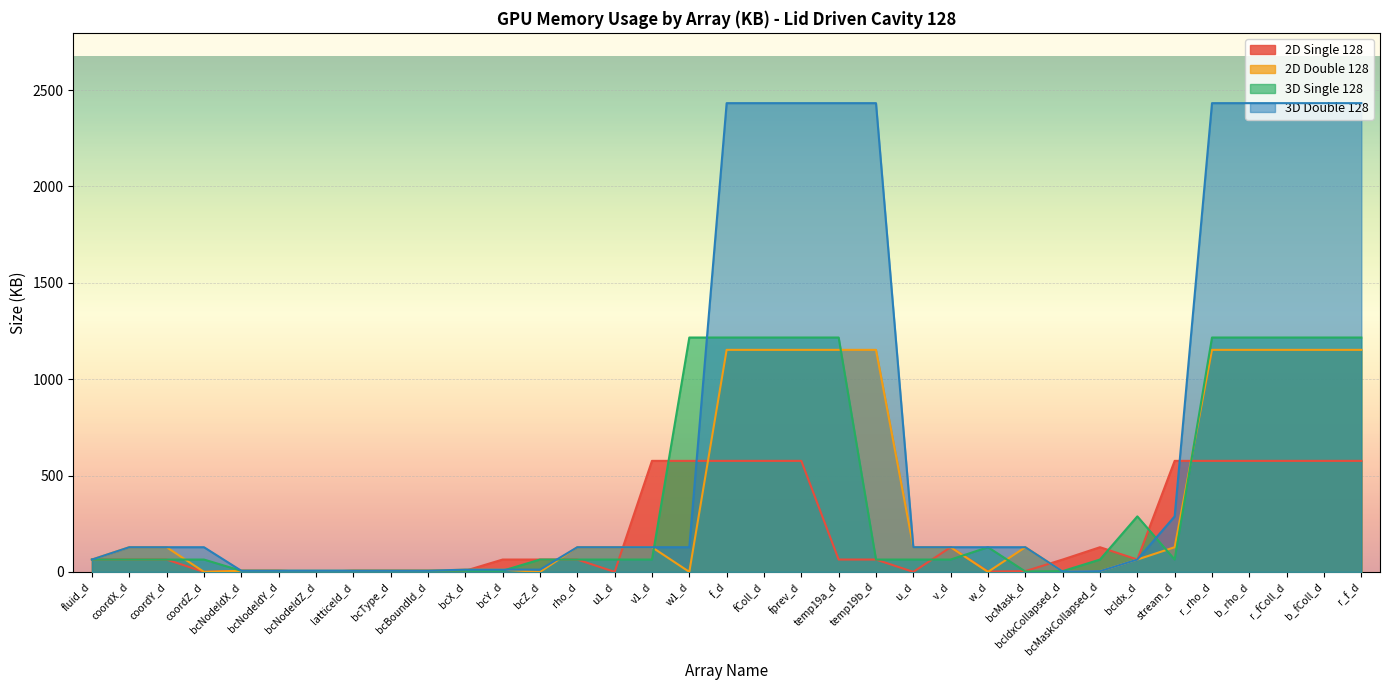

At bcNodeIdY_d, list the series in order from largest to smallest.

2D Single 128, 2D Double 128, 3D Single 128, 3D Double 128